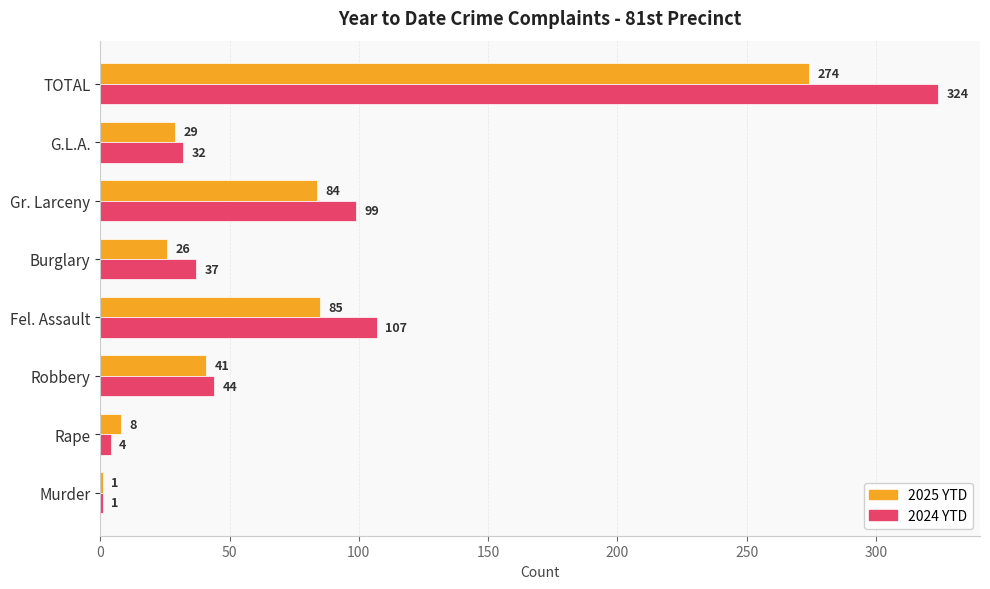

What is the sum of all 2025 YTD values?

548